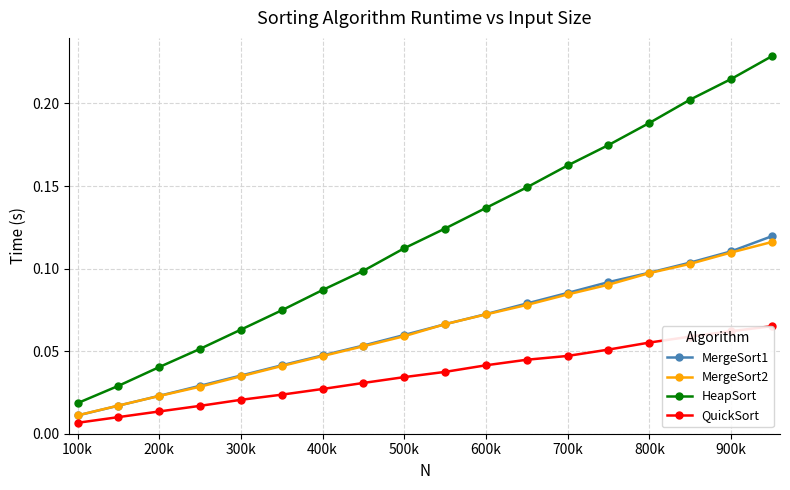

True or false: MergeSort2 has more than 1 points higher than both neighbors.

False